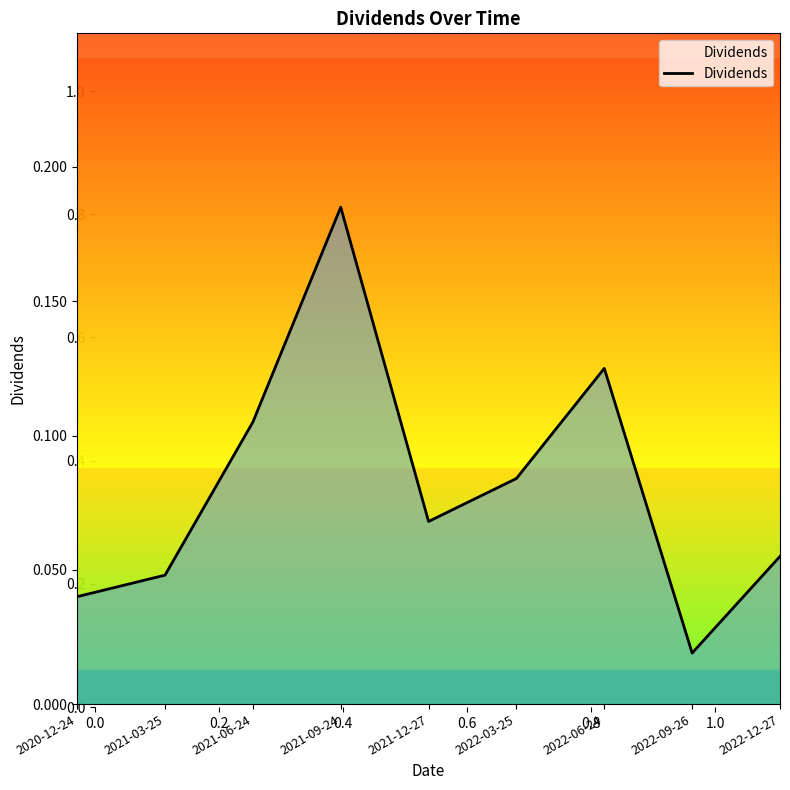

List the labels in order of value, smallest first.

2022-09-26, 2020-12-24, 2021-03-25, 2022-12-27, 2021-12-27, 2022-03-25, 2021-06-24, 2022-06-24, 2021-09-24